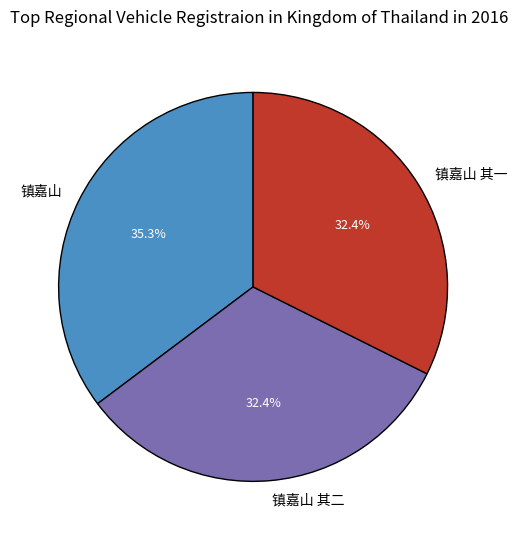

The 镇嘉山 slice represents 35% of the pie. True or false?

True